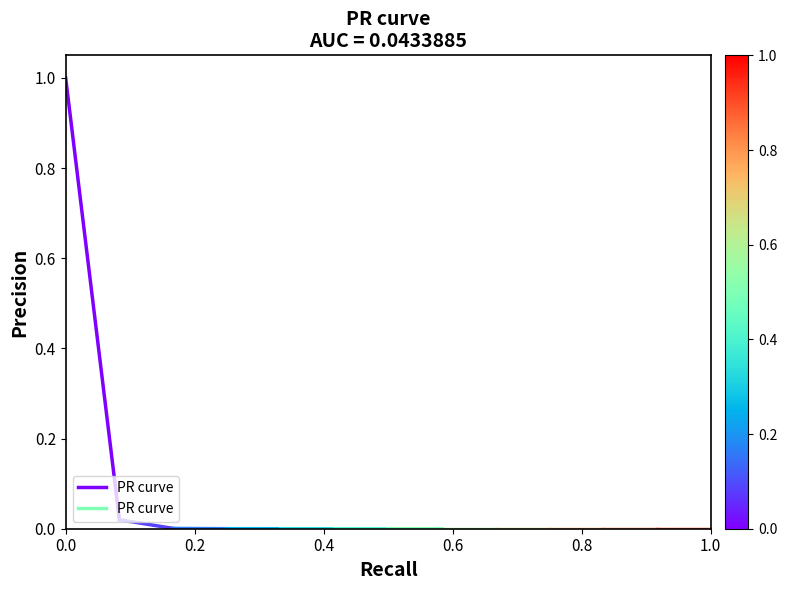

What is the sum of the values at 0.0 and 0.2?

1.0